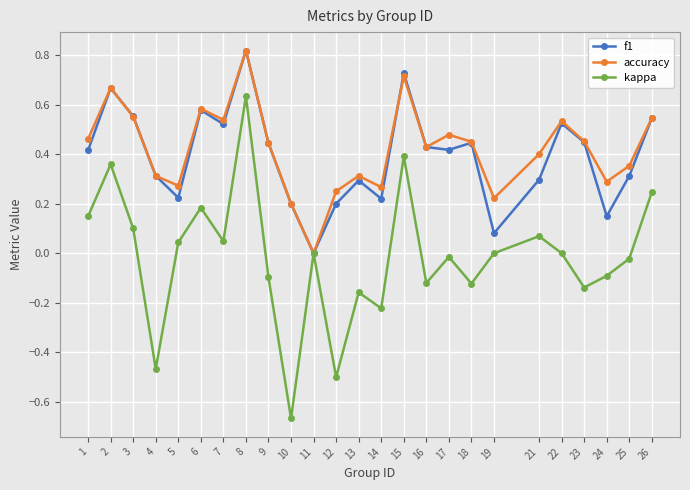

True or false: accuracy has a value of 0.2 at 10.

True